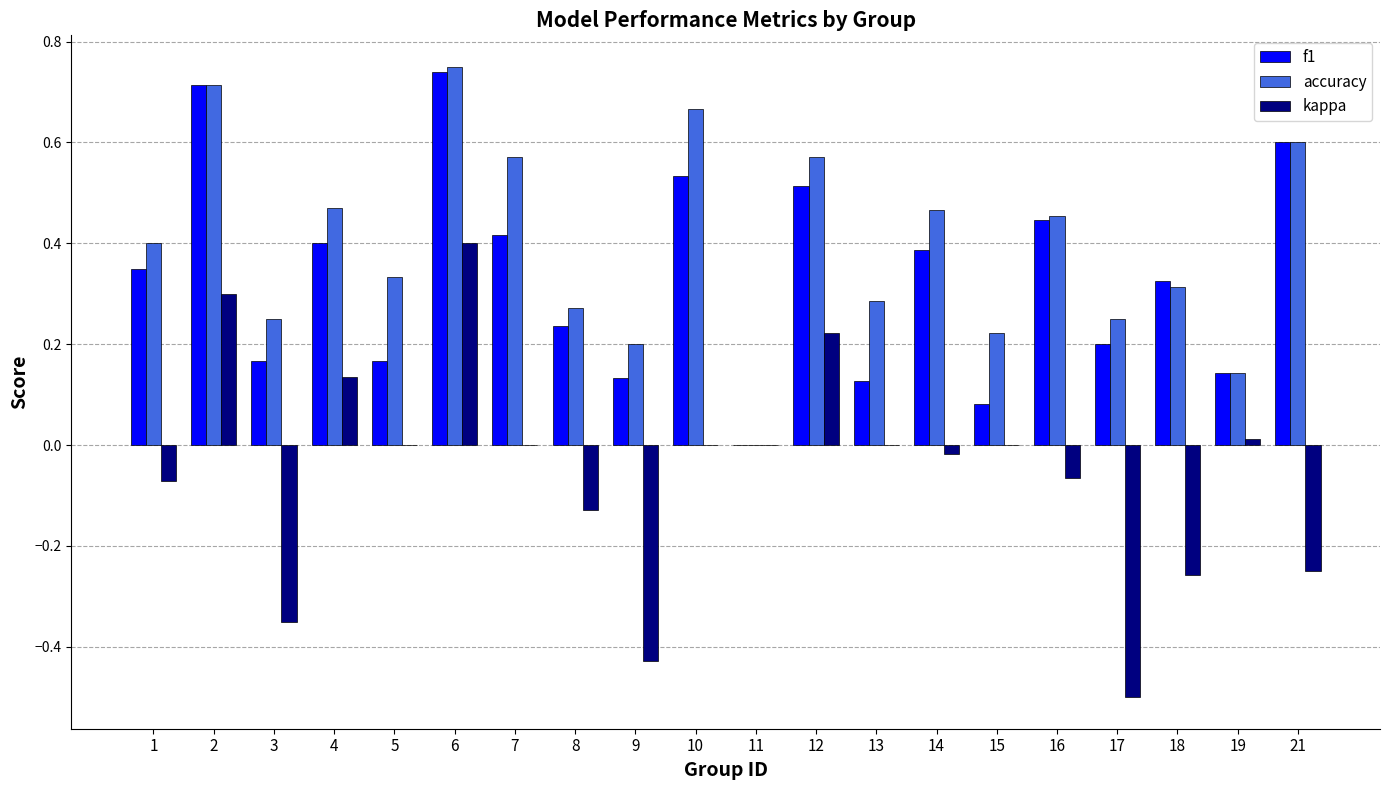

Between 1 and 15, which series saw the biggest shift?

f1